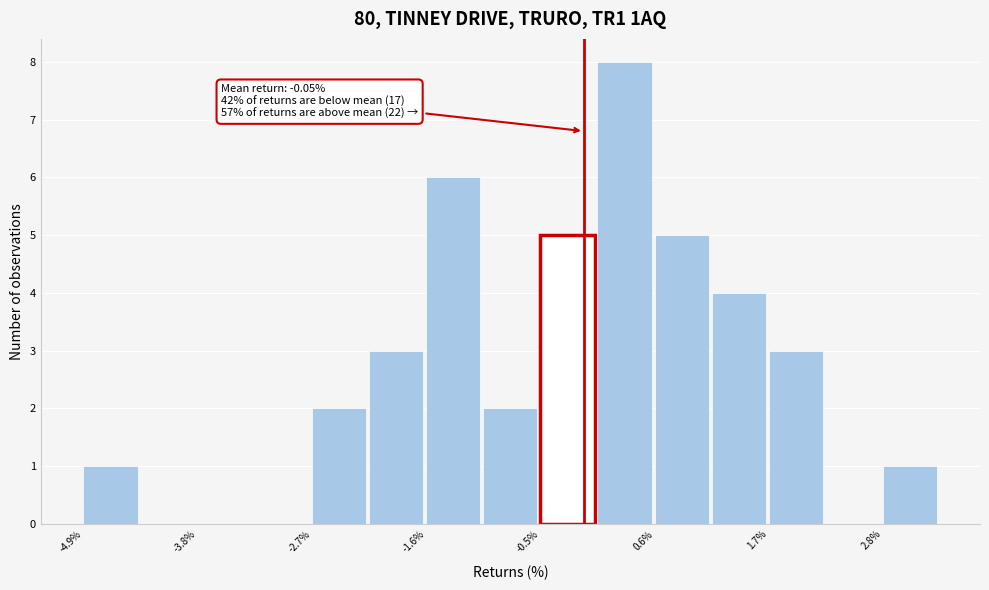

Around what value on the x-axis is the tallest bar? Give the approximate position of its centre, as read against the axis.

0.4